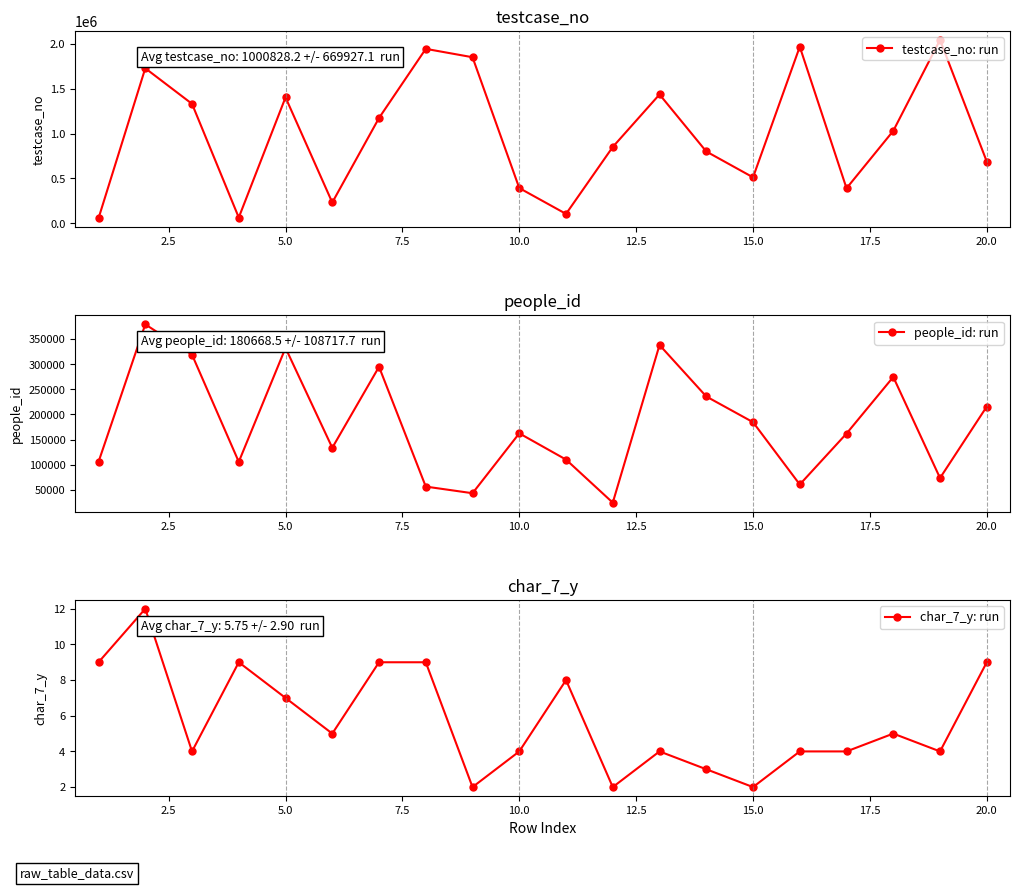

List the series in order of their peak value, highest first.

testcase_no: run, people_id: run, char_7_y: run